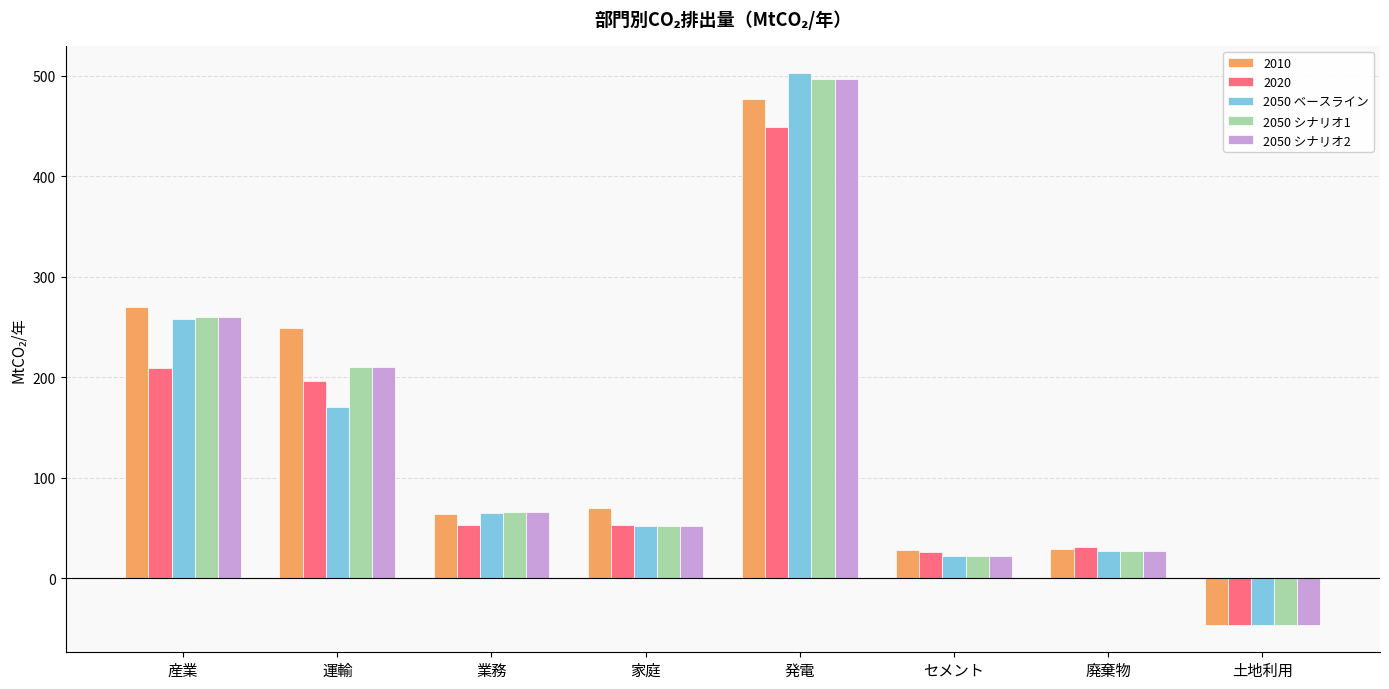

What value does the 2050 ベースライン series have at 家庭?

52.4